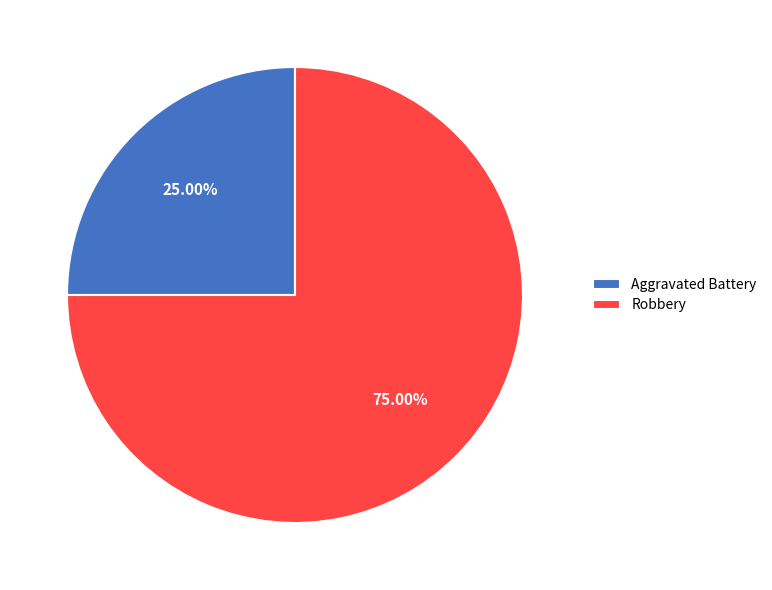

Count the number of slices in the pie.

2